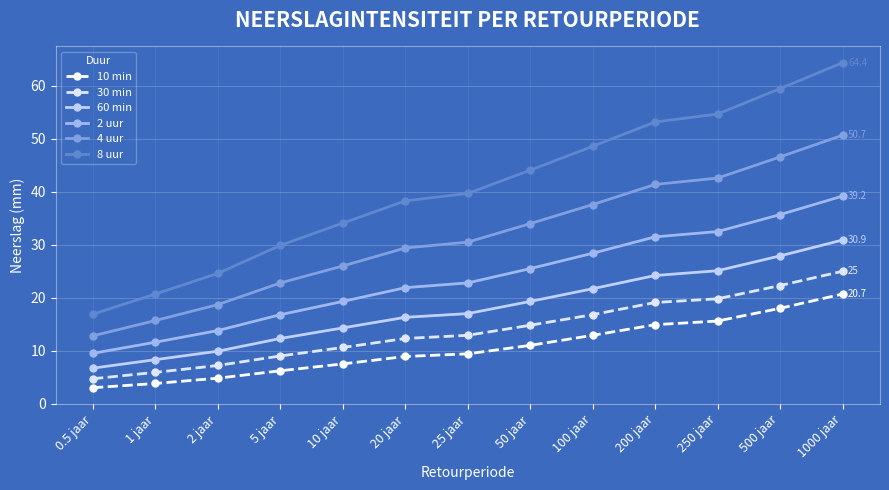

What is the lowest value of the 4 uur series?

12.8